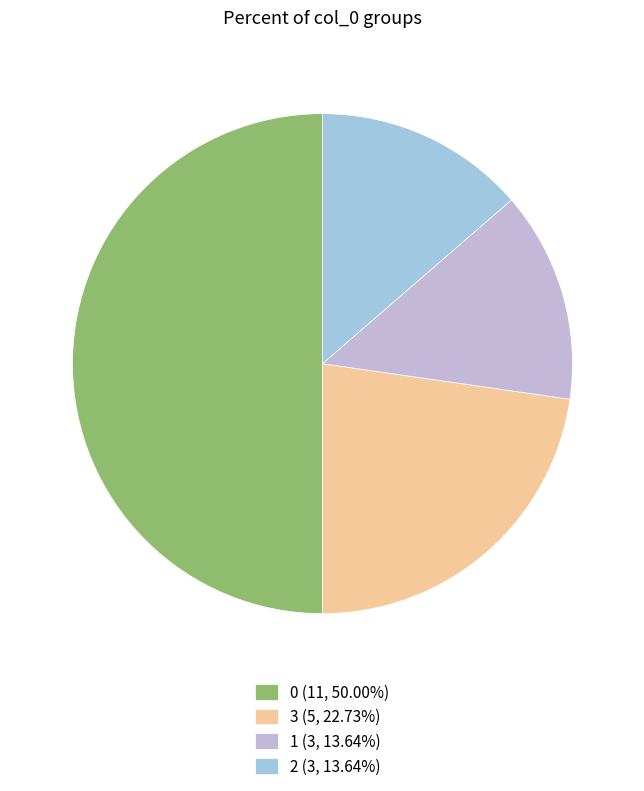

True or false: 2 accounts for 1% of the total.

False